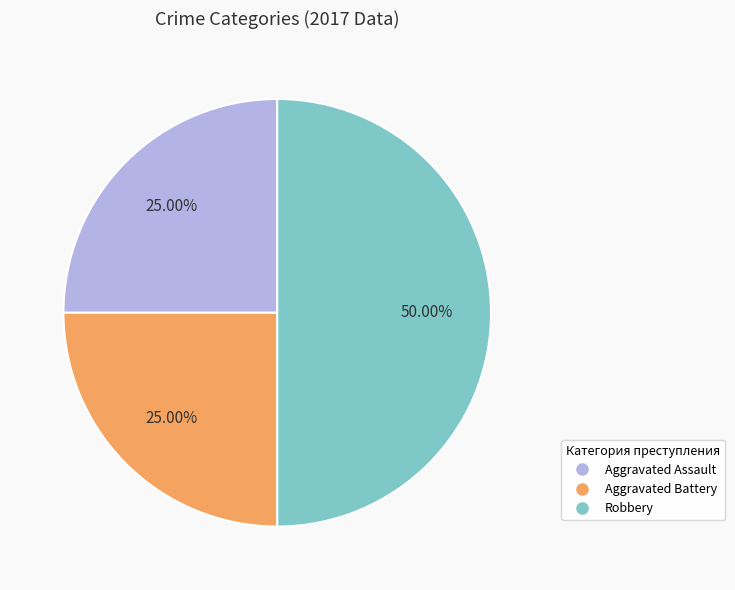

Is Aggravated Assault the majority of the pie?

No